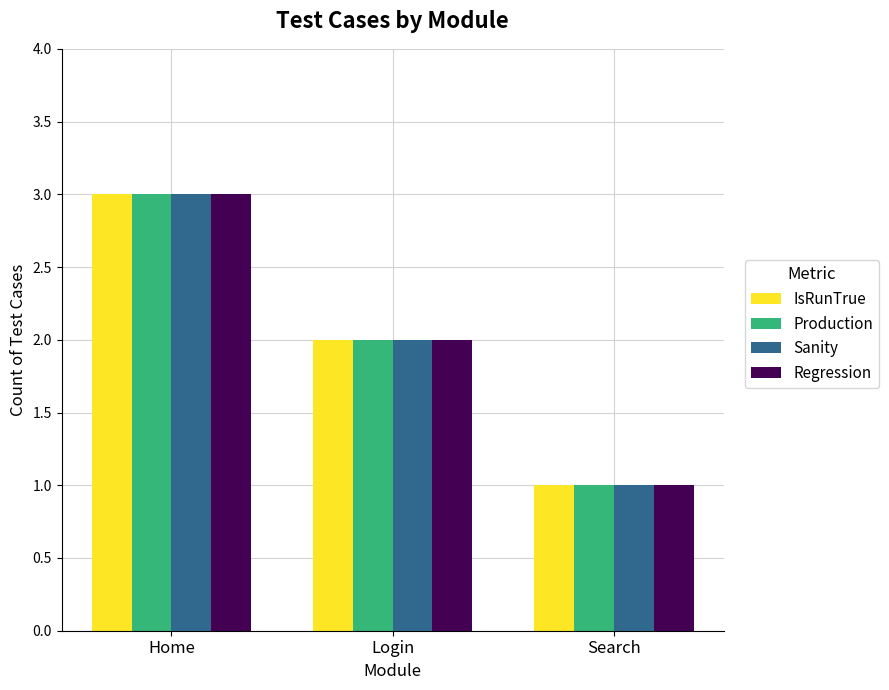

Reading left to right, extract all data points from this chart.

IsRunTrue: Home=3	Login=2	Search=1
Production: Home=3	Login=2	Search=1
Sanity: Home=3	Login=2	Search=1
Regression: Home=3	Login=2	Search=1